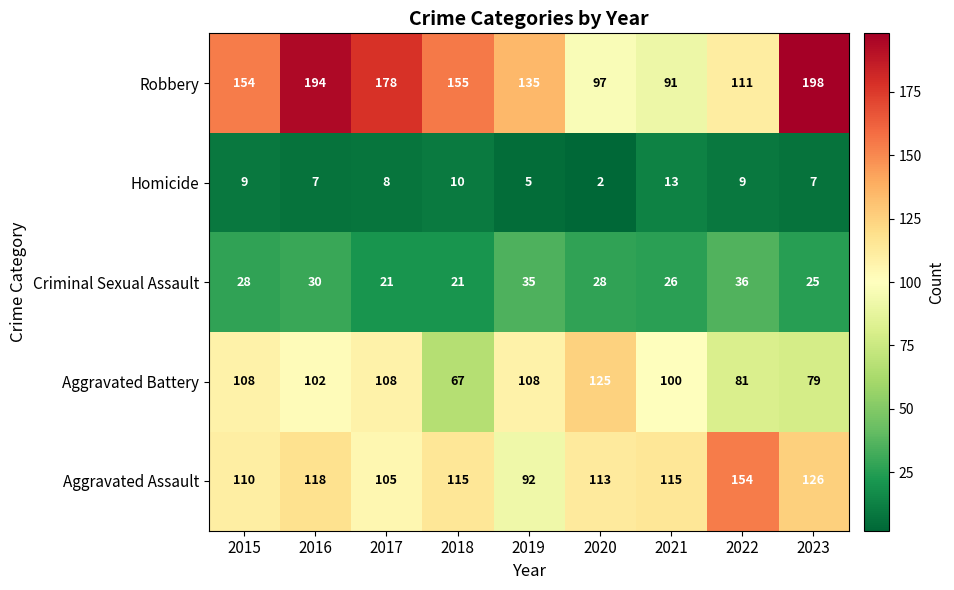

Which series has the largest range (max minus min)?

Robbery